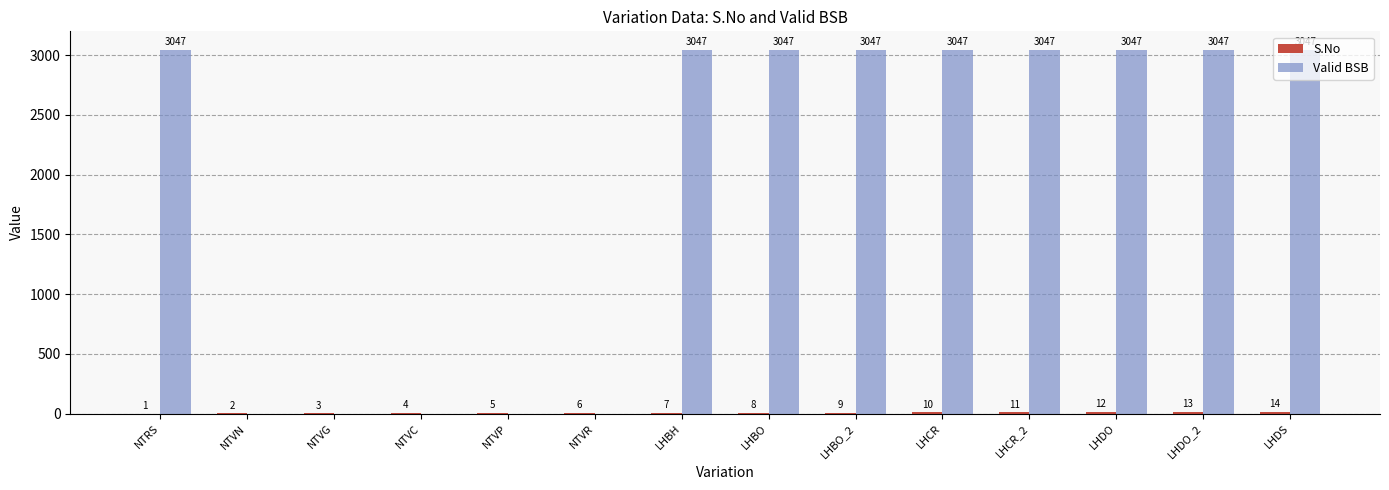

Between NTVR and LHBH, which series saw the biggest shift?

Valid BSB